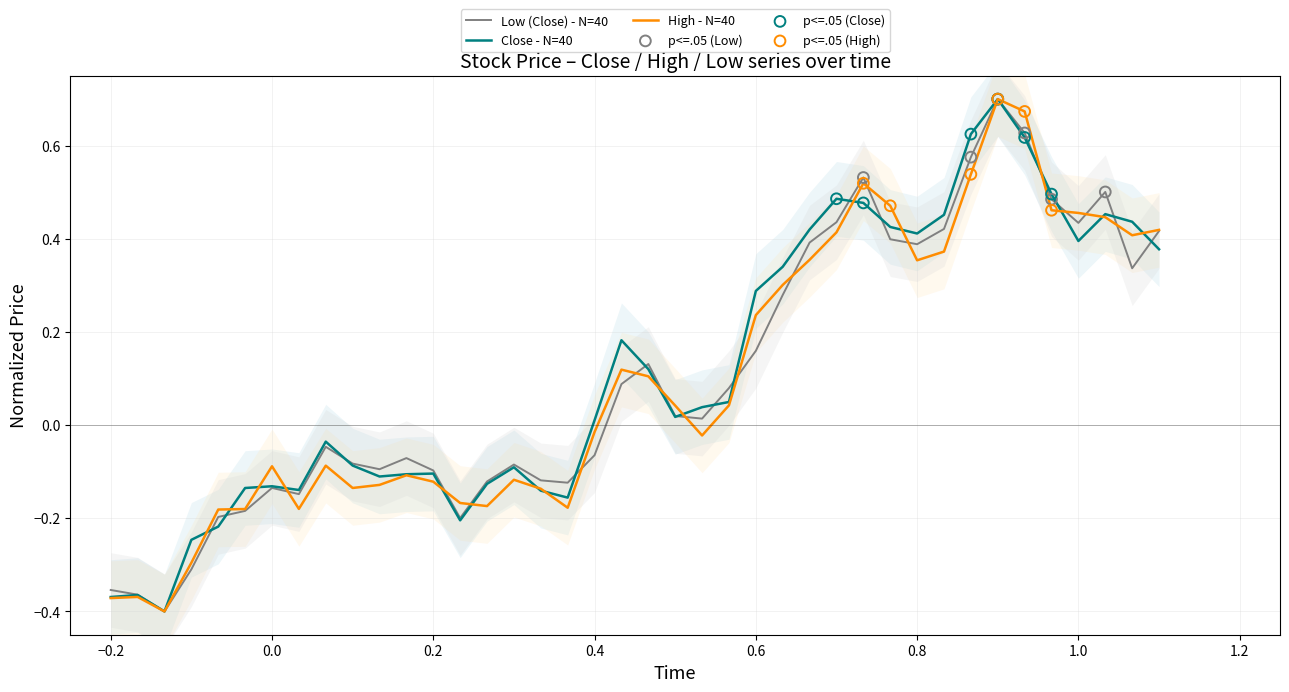

Which series contains the lowest Y value?

Close